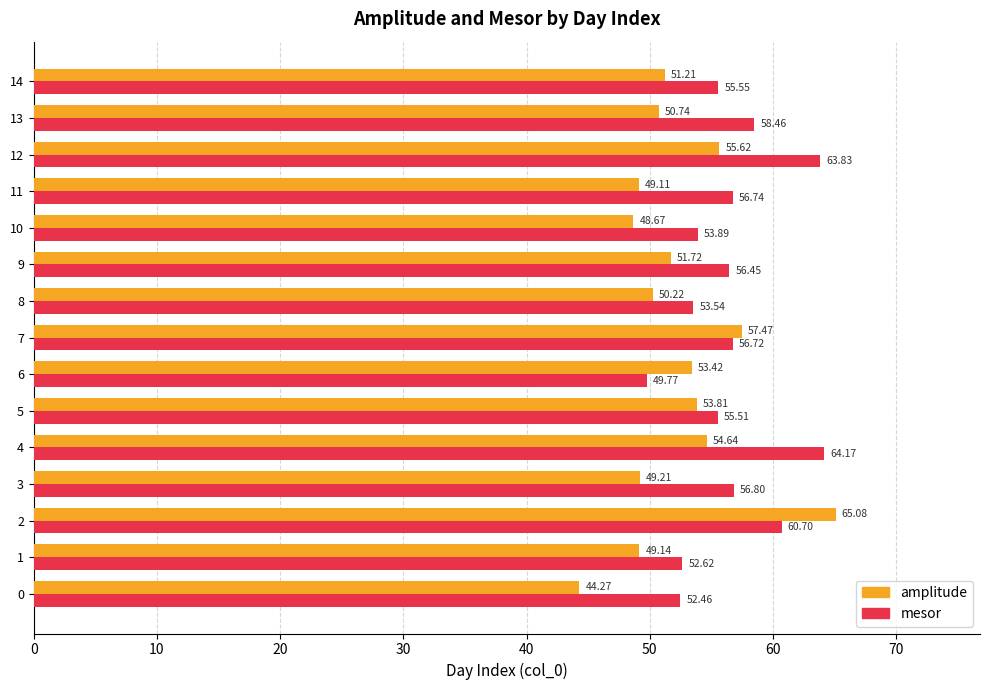

At which category is the sum across all series the highest?

2